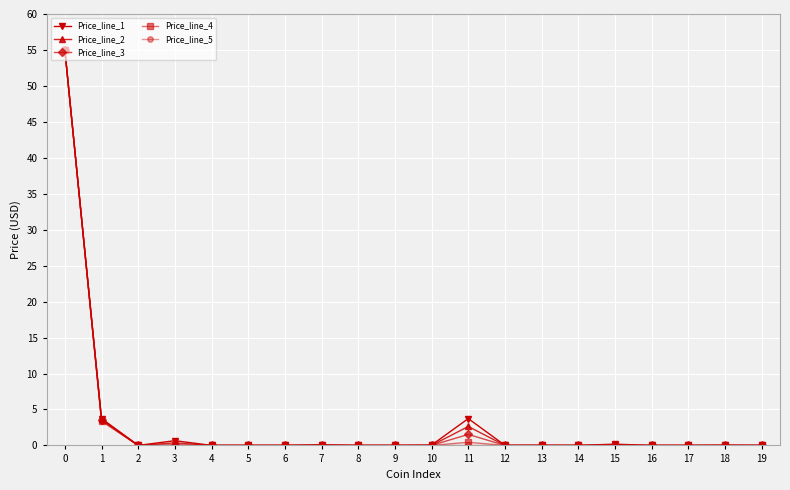

Where is Price_line_2 nearest to the value 27?

1